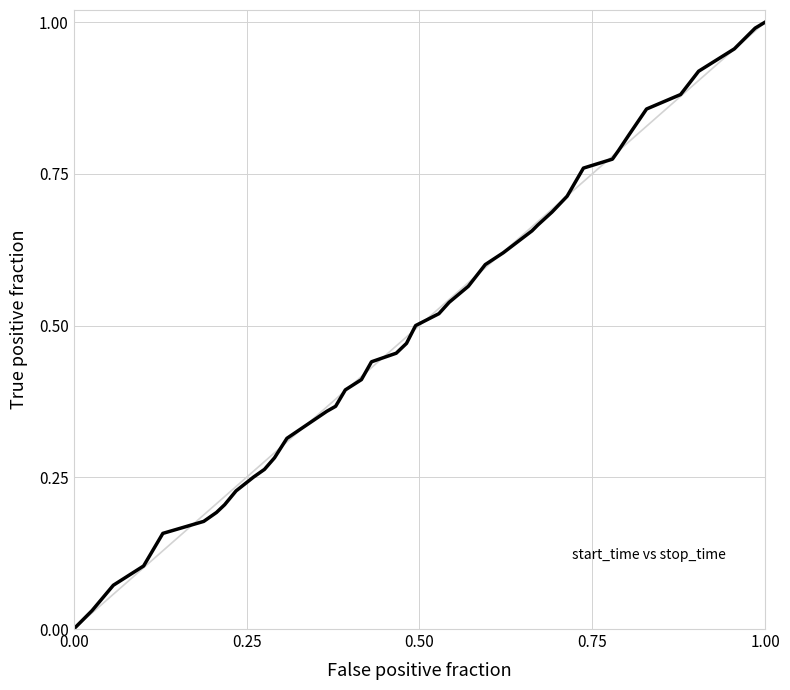

Reading left to right, extract all data points from this chart.

0.0	0.0	0.1	0.1	0.2	0.2	0.2	0.2	0.2	0.3	0.3	0.3	0.3	0.4	0.4	0.4	0.4	0.4	0.5	0.5	0.5	0.5	0.5	0.6	0.6	0.6	0.7	0.7	0.7	0.7	0.8	0.8	0.8	0.8	0.9	0.9	0.9	1.0	1.0	1.0